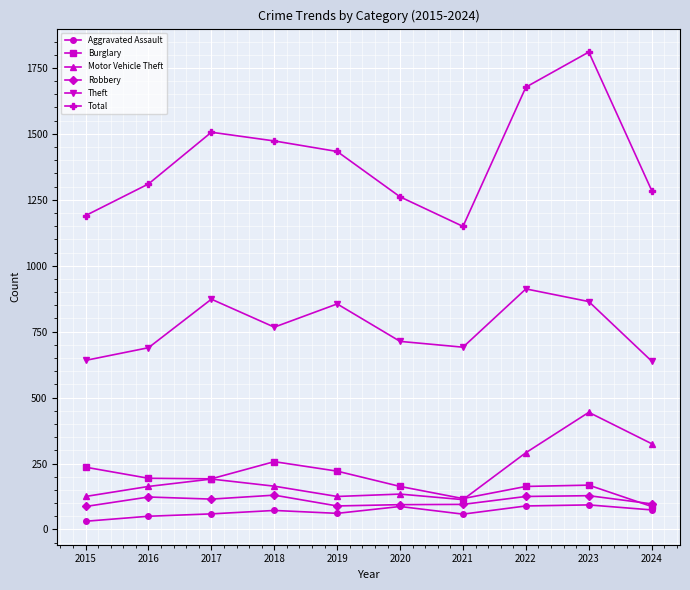

What is the value of the Burglary point at the 3rd from the left?

192